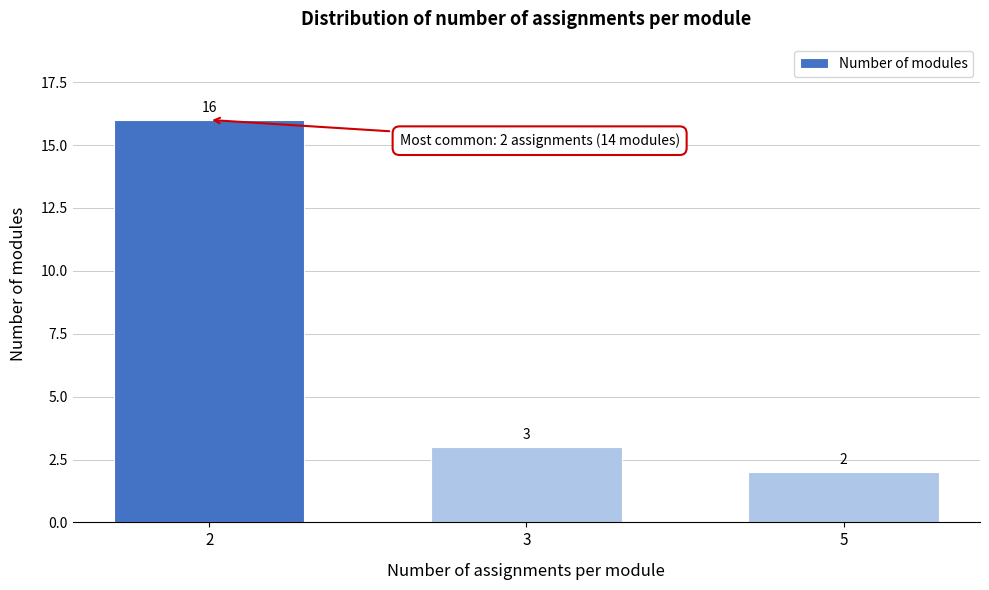

Reading left to right, transcribe all the data shown in this chart.

16	3	2